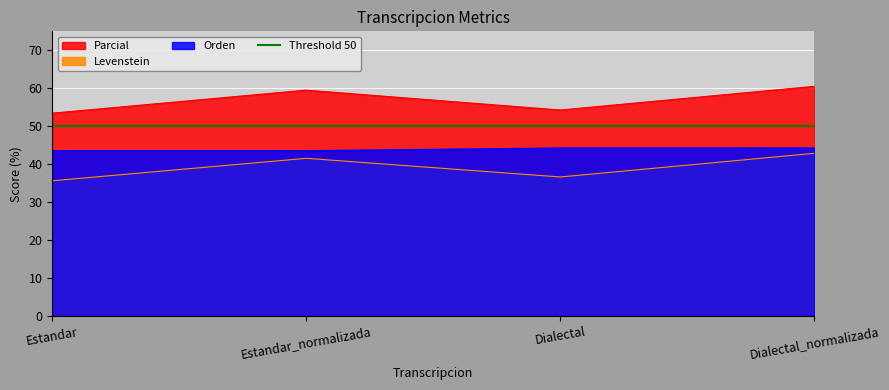

At how many categories does at least one series exceed 54?

3